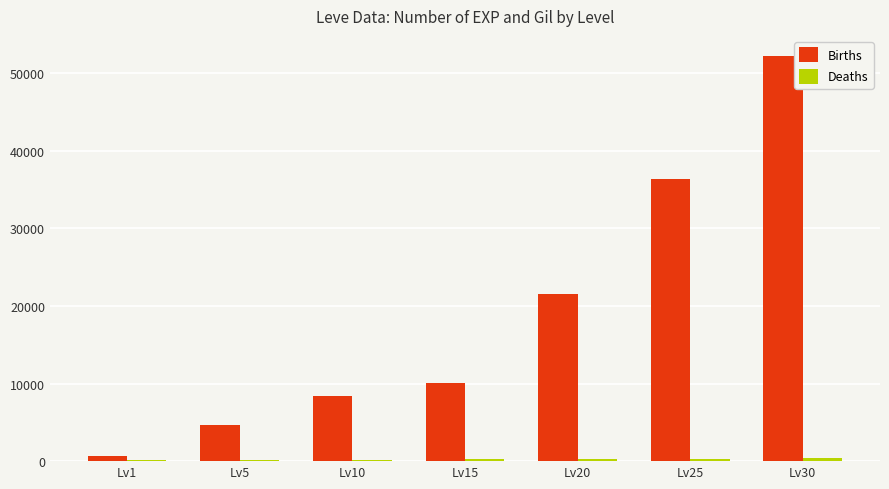

Between Lv5 and Lv15, which series saw the biggest shift?

Births